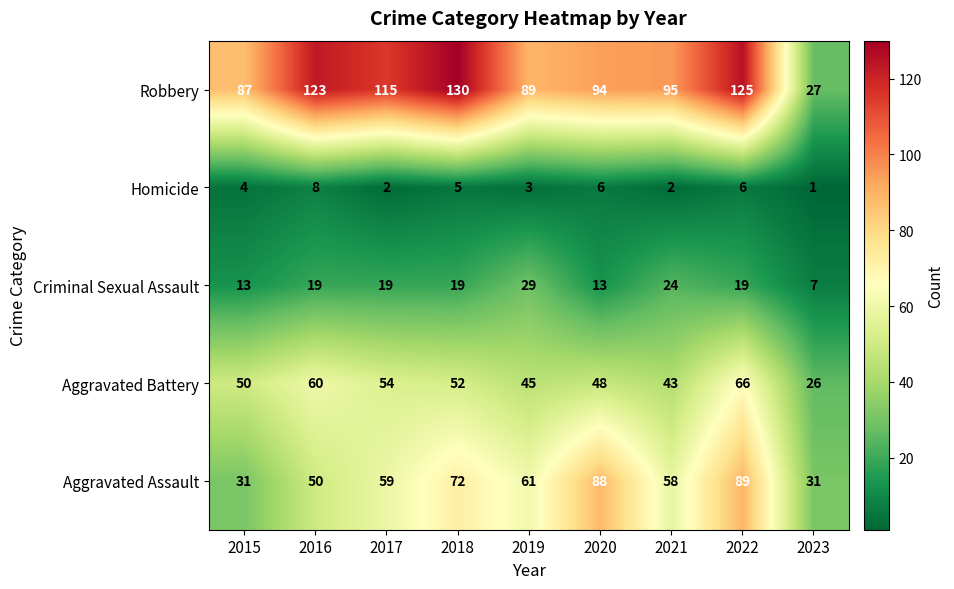

List the series in order of their peak value, highest first.

Robbery, Aggravated Assault, Aggravated Battery, Criminal Sexual Assault, Homicide